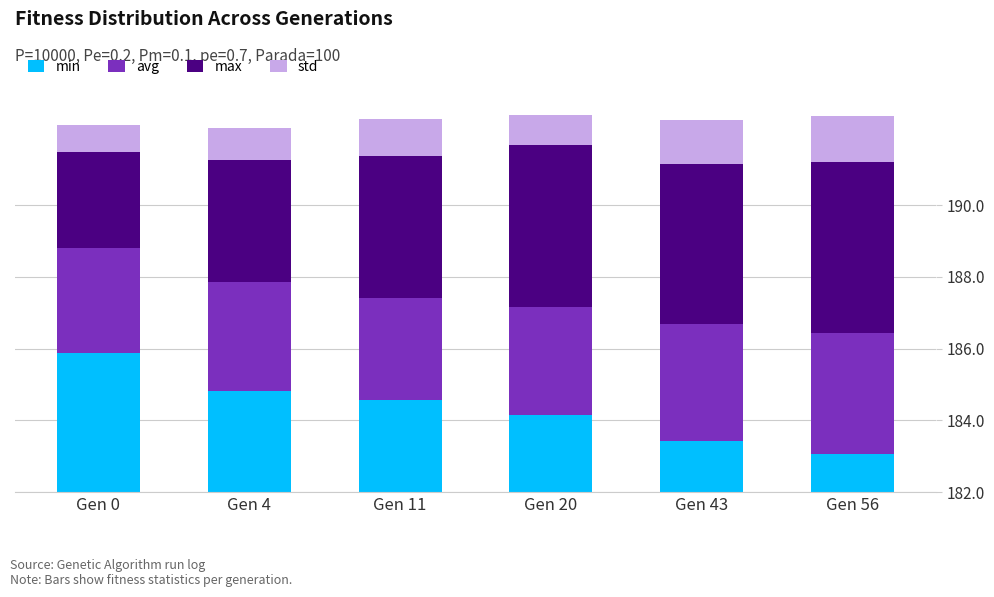

Reading left to right, what are all the values shown in this chart?

min: 3.9	2.8	2.6	2.1	1.4	1.1
avg: 2.9	3.0	2.9	3.0	3.3	3.4
max: 2.7	3.4	3.9	4.5	4.4	4.8
std: 0.8	0.9	1.0	1.1	1.2	1.3